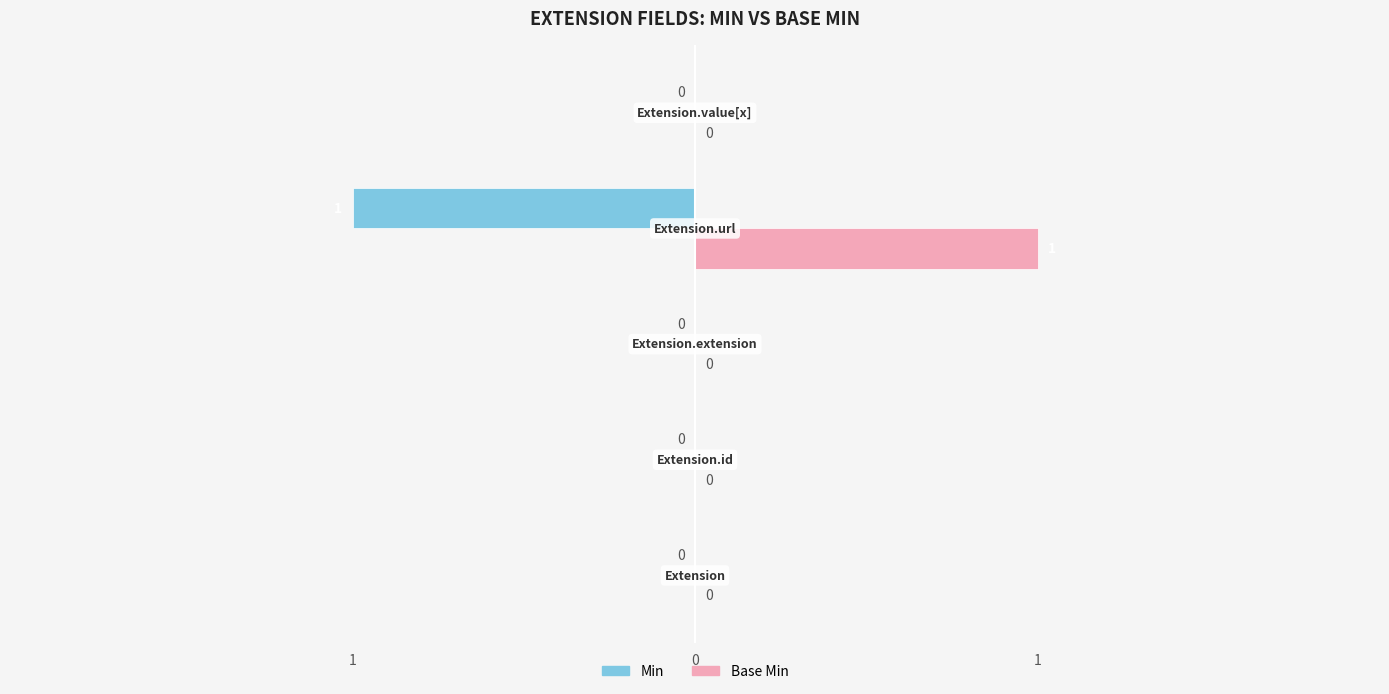

What is the value of the Base Min bar at the 4th from the left?

1